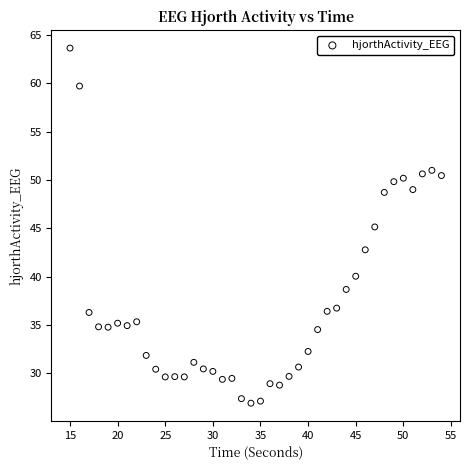

What is the range of Y values (max minus min)?

36.7